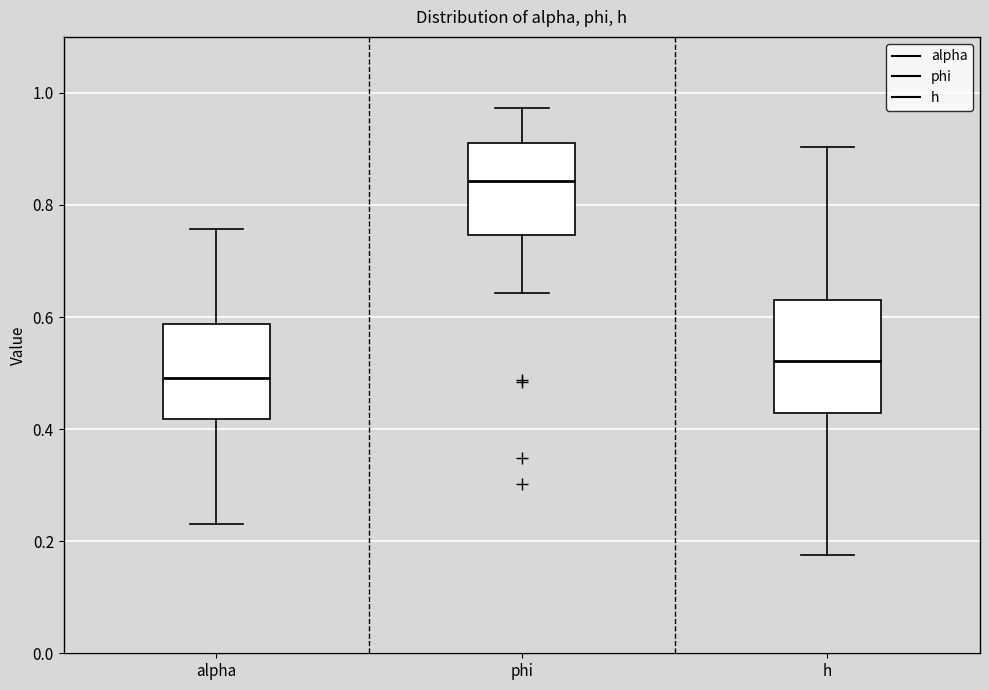

Which box's median line is the highest?

phi